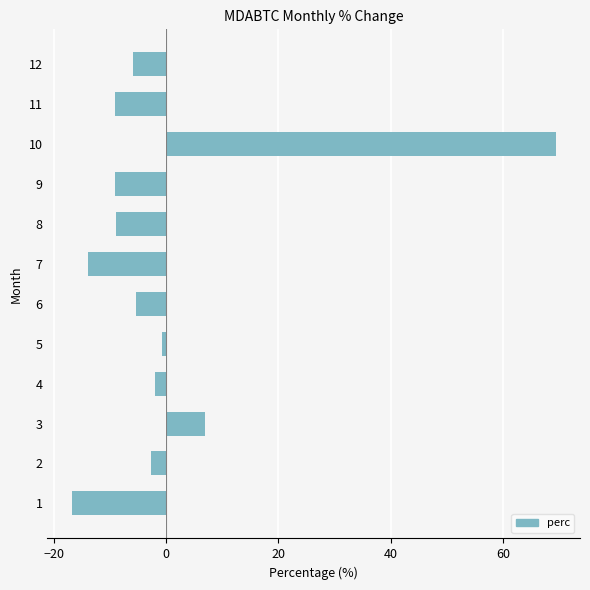

What is the smallest value displayed?

-16.8